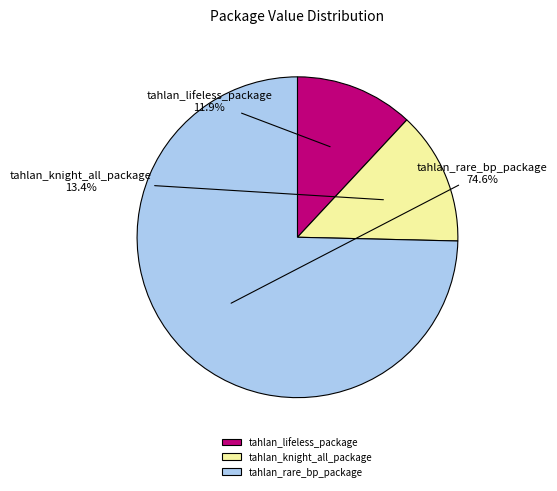

To the nearest percent, what portion does tahlan_lifeless_package represent?

12%